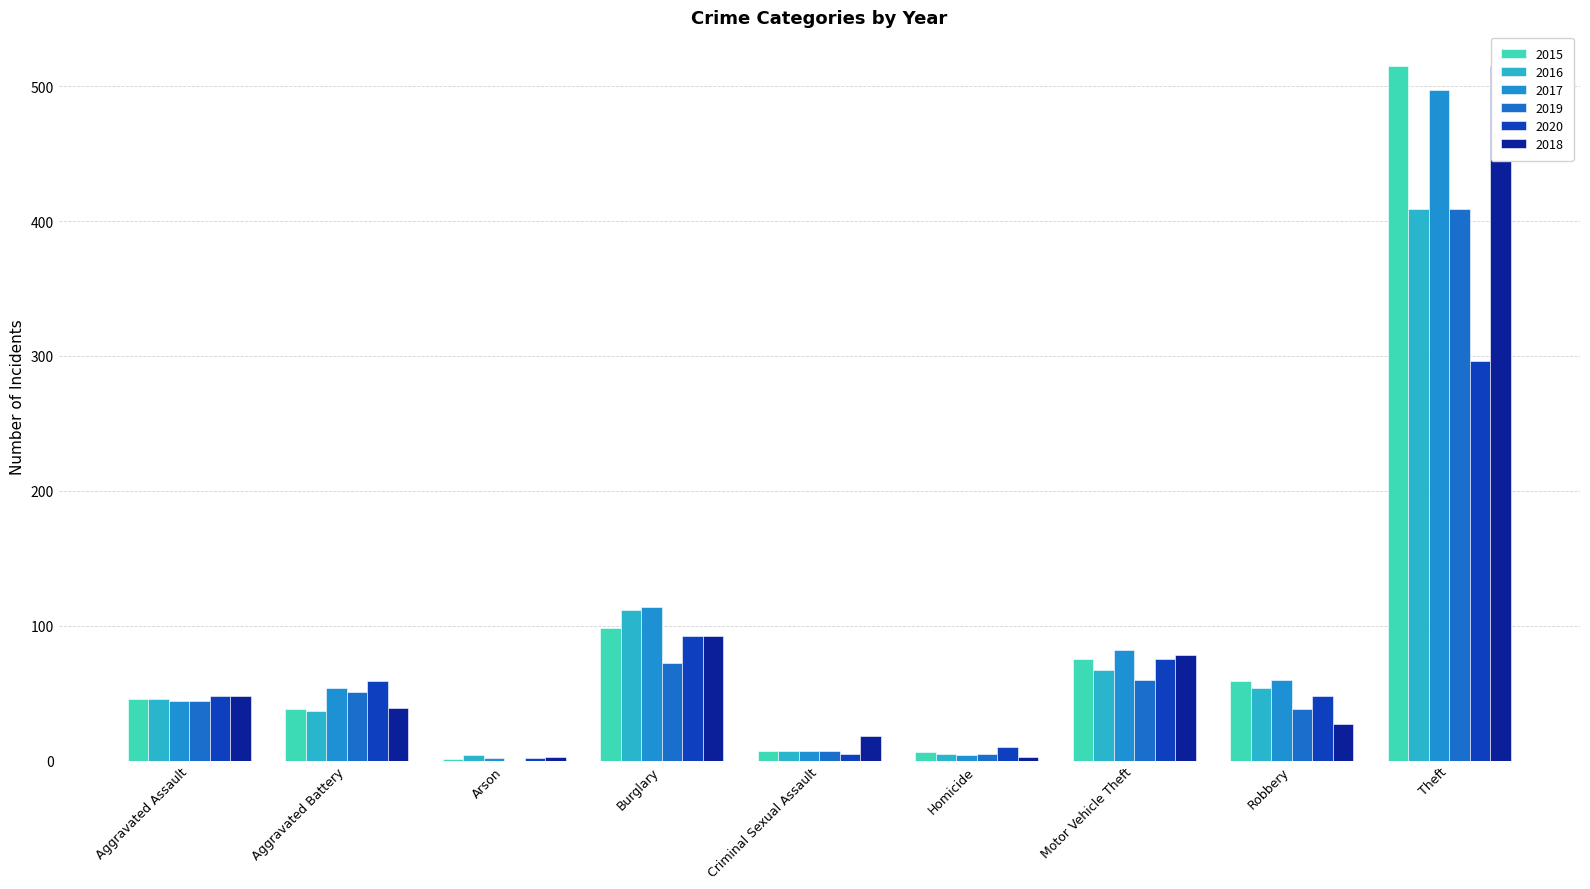

Are the bars horizontal?

No